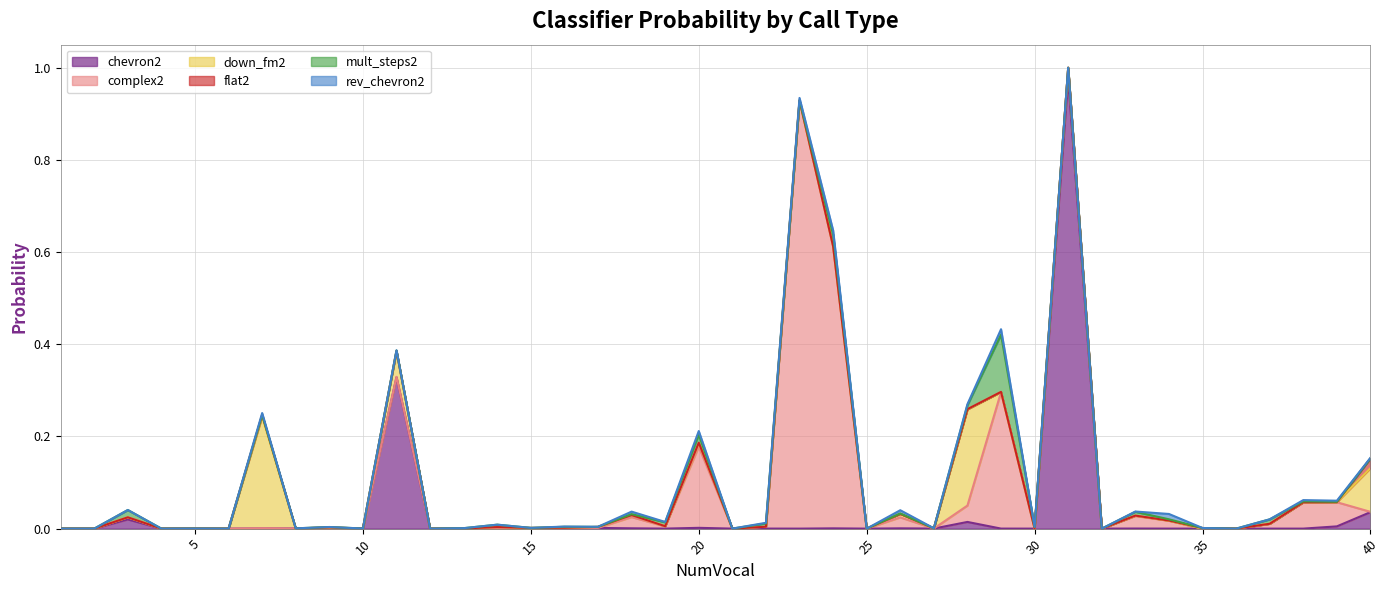

How many lines are shown in the chart?

6